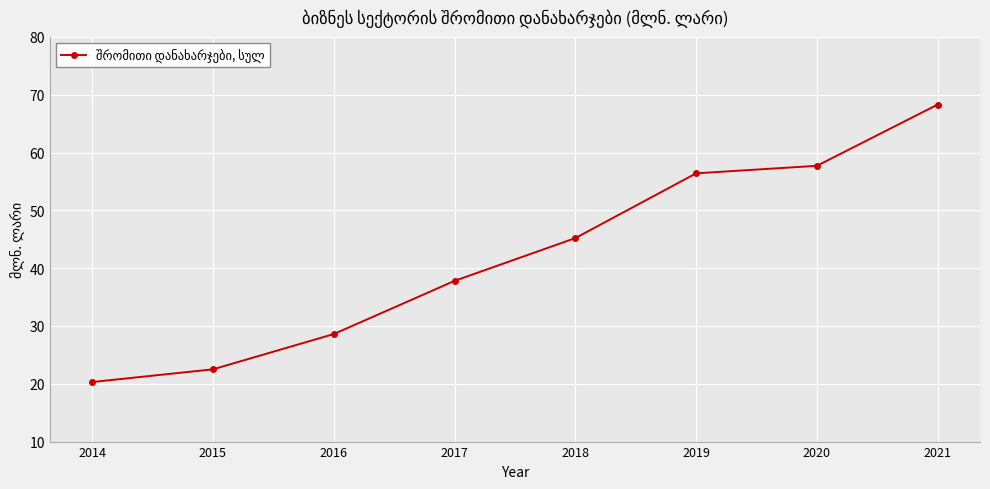

List the labels in order of value, largest first.

2021, 2020, 2019, 2018, 2017, 2016, 2015, 2014